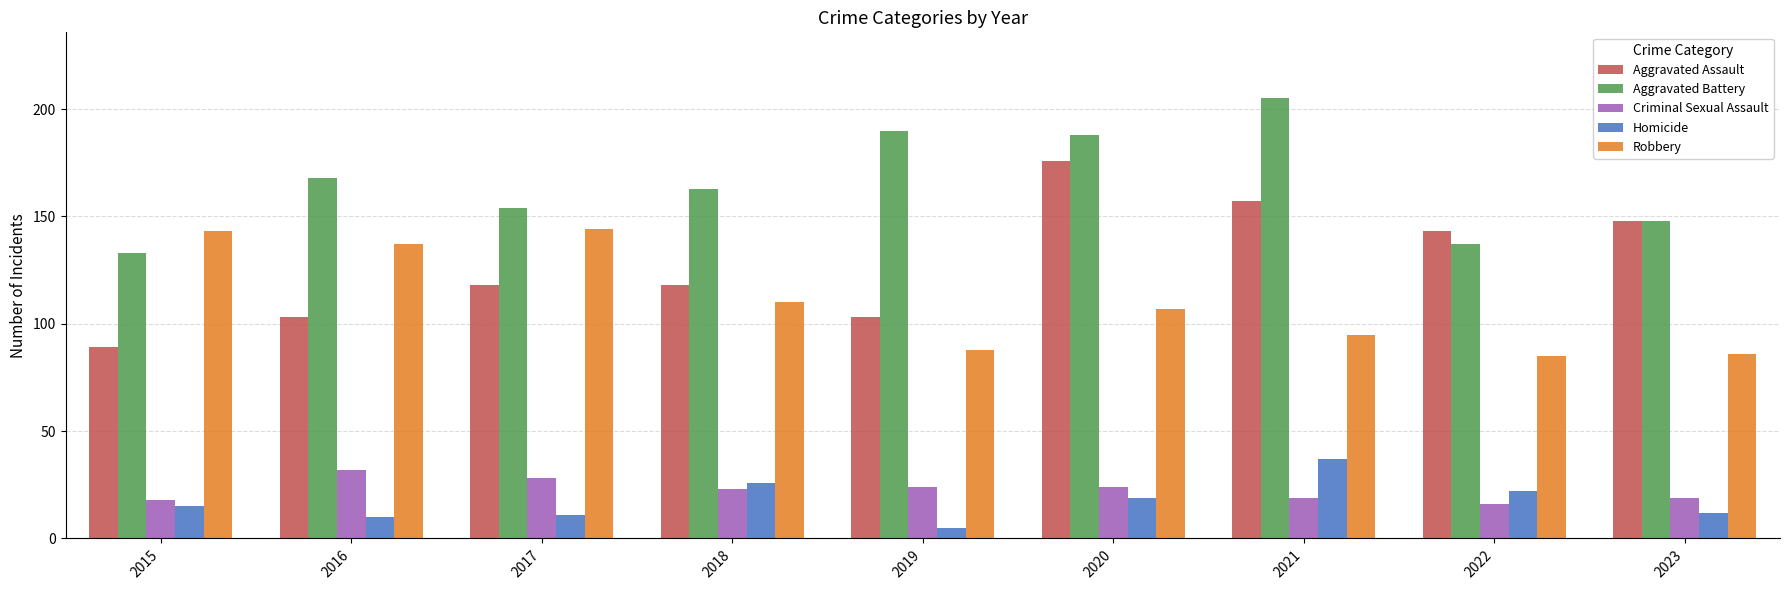

At how many categories does at least one series exceed 16?

9